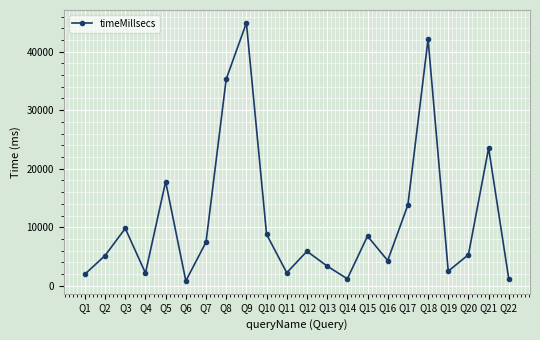

Which label corresponds to the largest value in the chart?

Q9